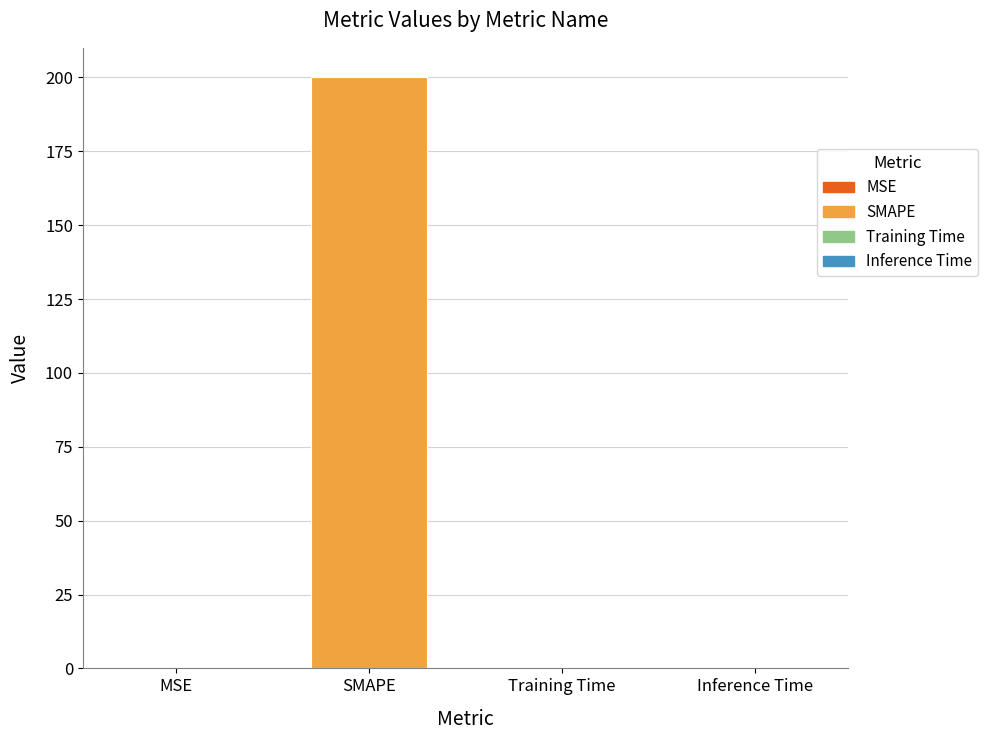

The chart shows a value of 67.9 at SMAPE. True or false?

False